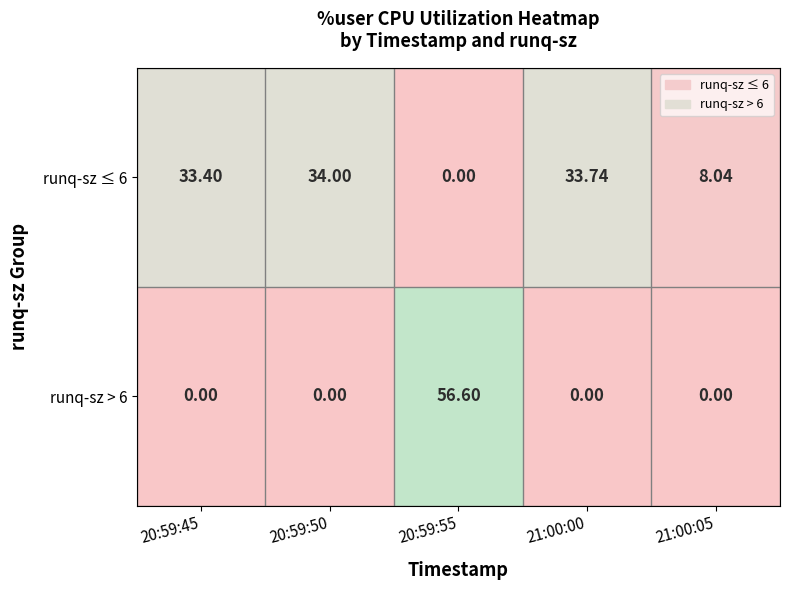

Is the value of runq-sz ≤ 6 at 21:00:05 greater than the value of runq-sz > 6 at 20:59:55?

No